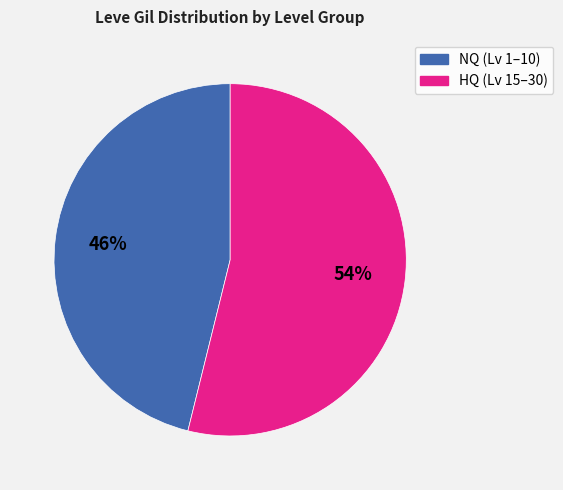

To the nearest percent, what is the difference between the largest and smallest slice percentages?

8%